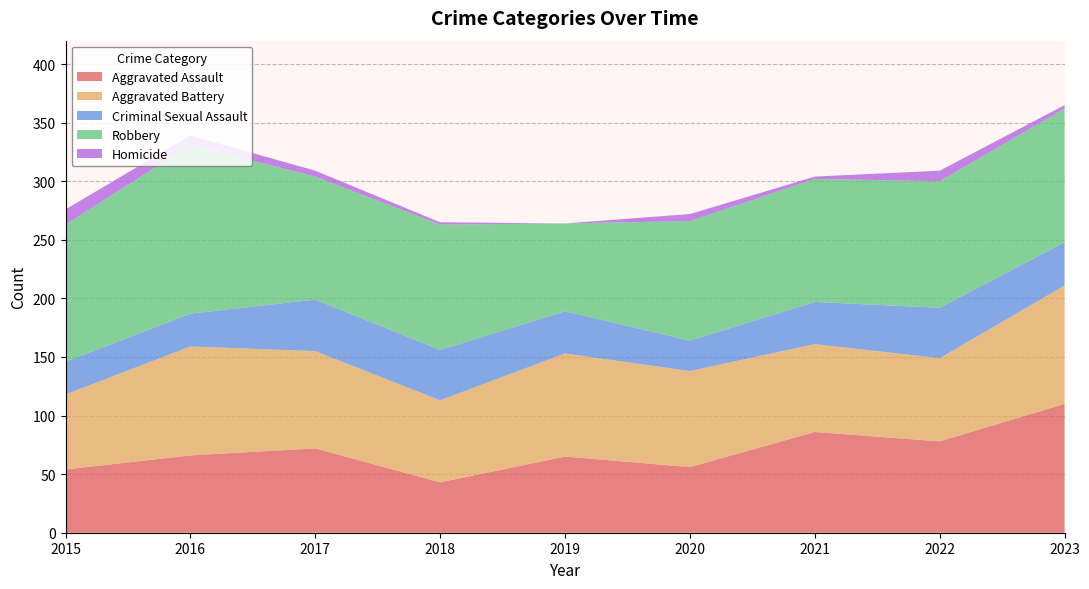

Reading left to right, list all the values displayed in this chart.

Aggravated Assault: 54	66	72	43	65	56	86	78	110
Aggravated Battery: 64	93	83	70	88	82	75	71	101
Criminal Sexual Assault: 28	28	44	43	36	26	36	43	37
Robbery: 117	144	105	107	75	102	105	108	114
Homicide: 13	8	5	2	0	6	2	9	3